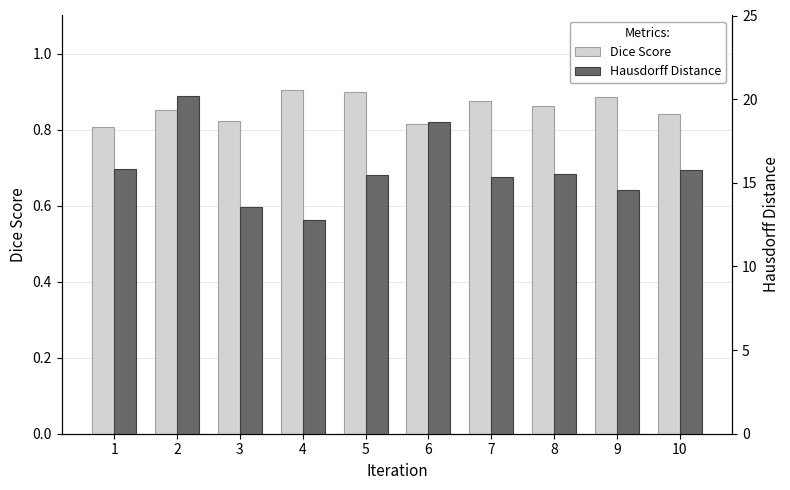

List the series in order of their overall mean, highest first.

Hausdorff Distance, Dice Score